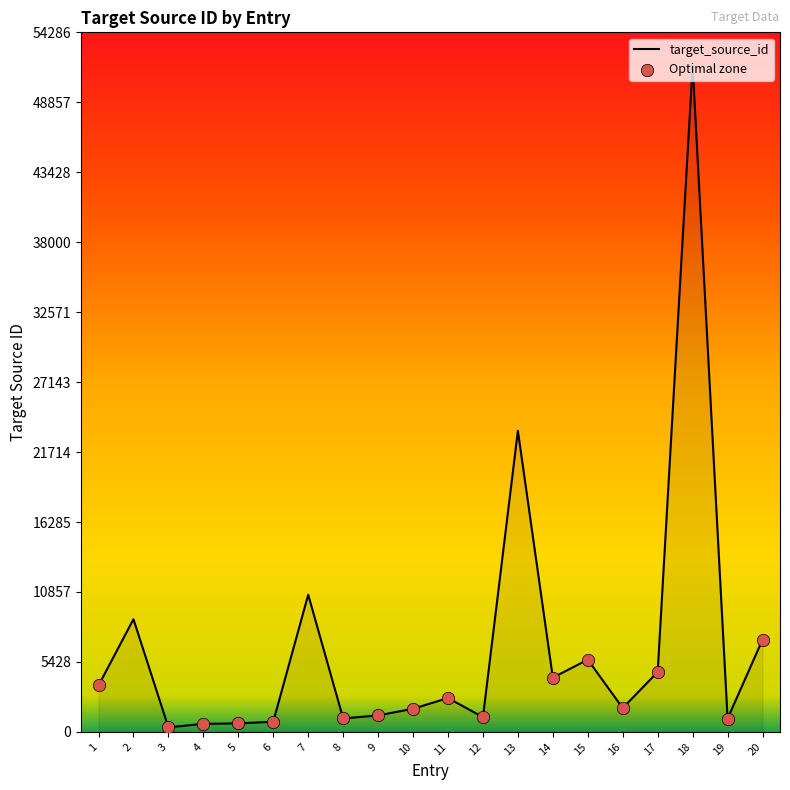

What is the change in value from 10 to 11?

+830